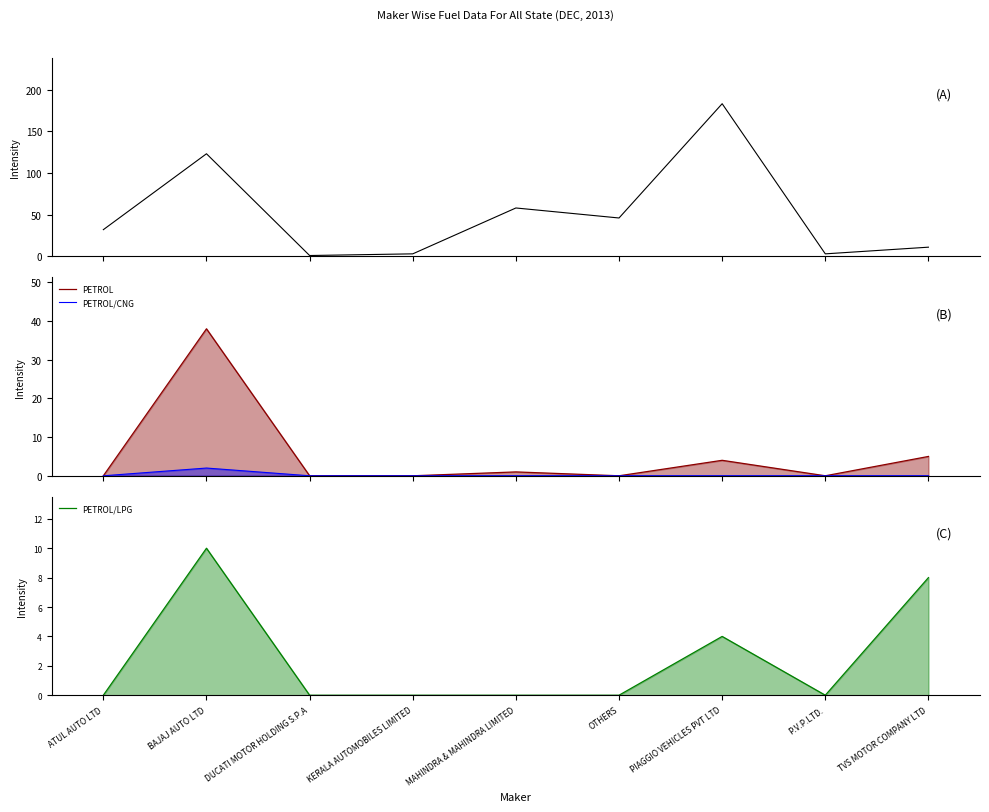

How many values in the DIESEL series are below 32?

4